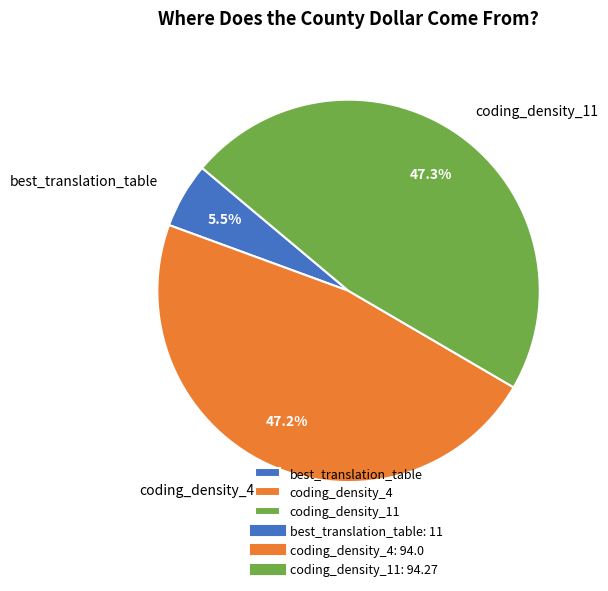

To the nearest percent, what is the difference between the largest and smallest slice percentages?

42%